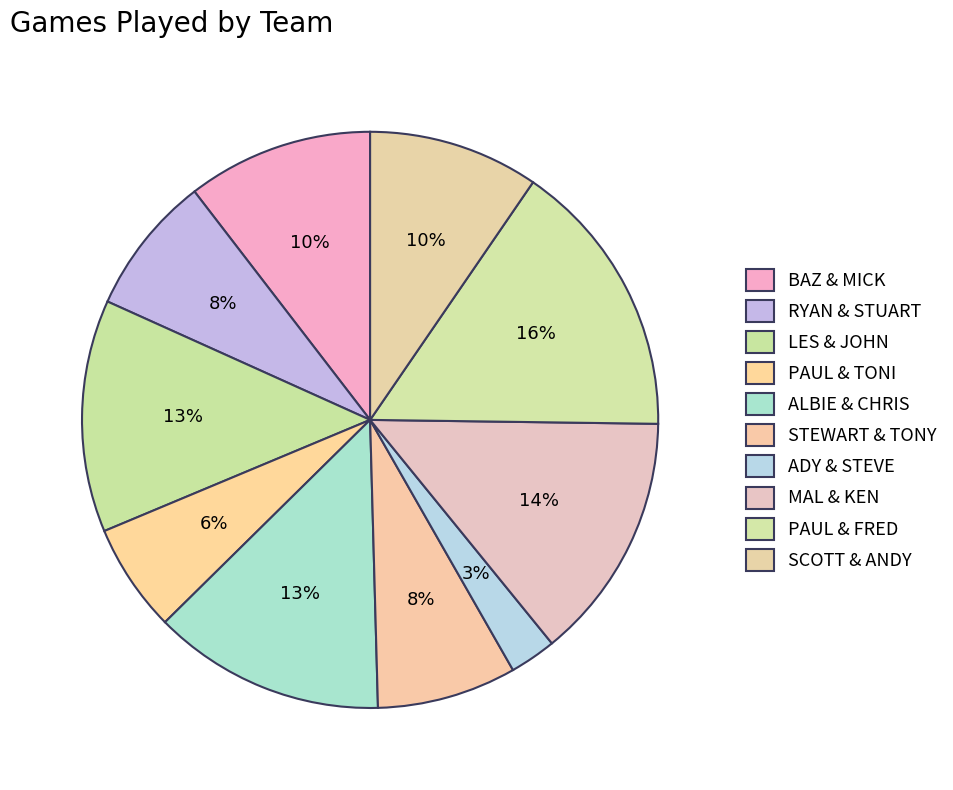

Which slice is the smallest?

ADY & STEVE